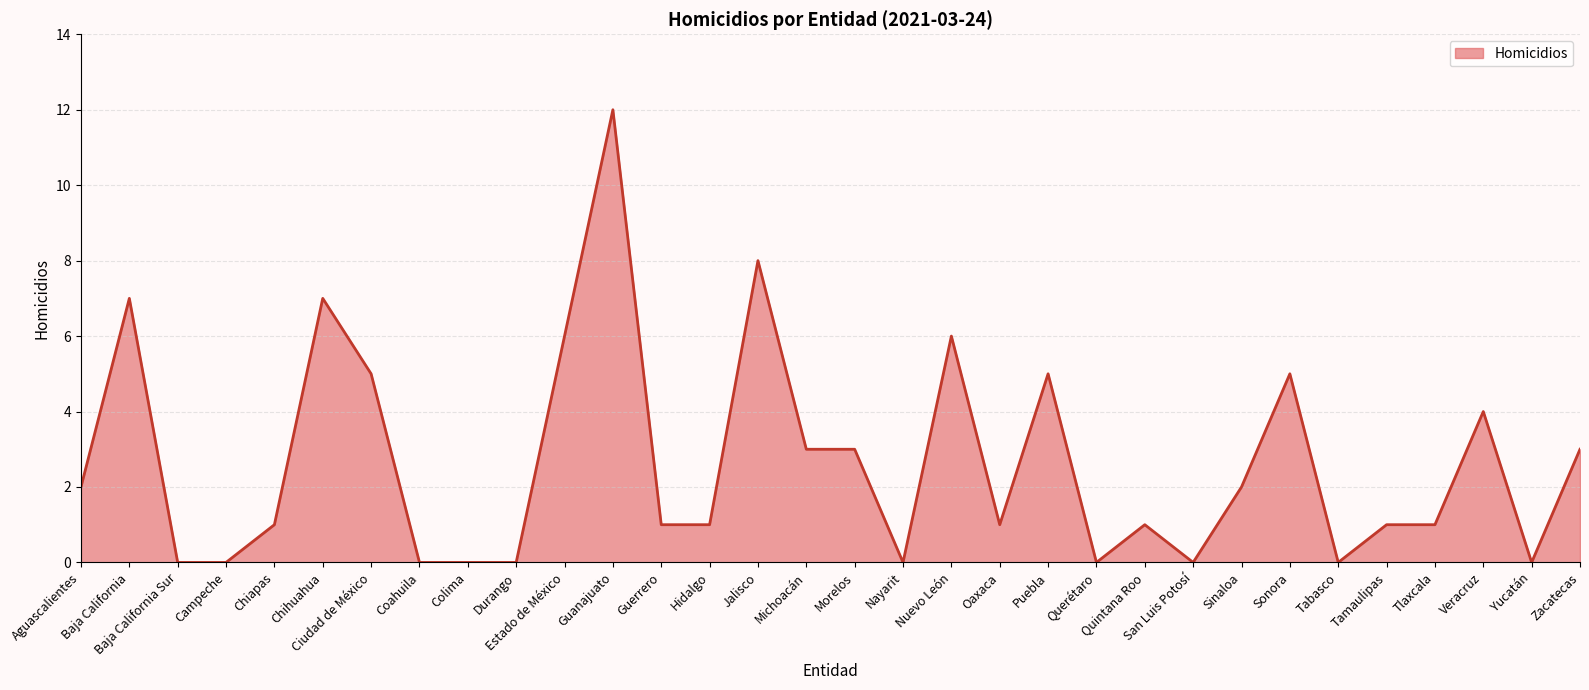

How many series are shown in this chart?

1